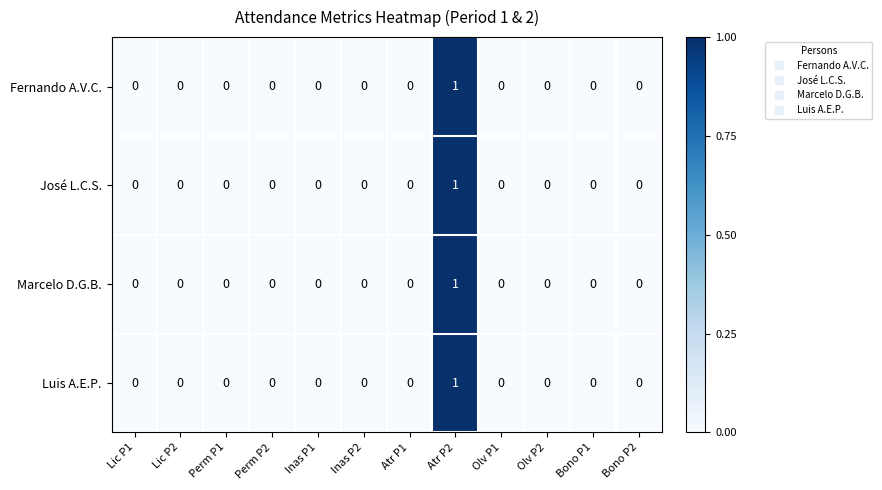

The value of Marcelo D.G.B. at Perm P2 is 0. True or false?

True